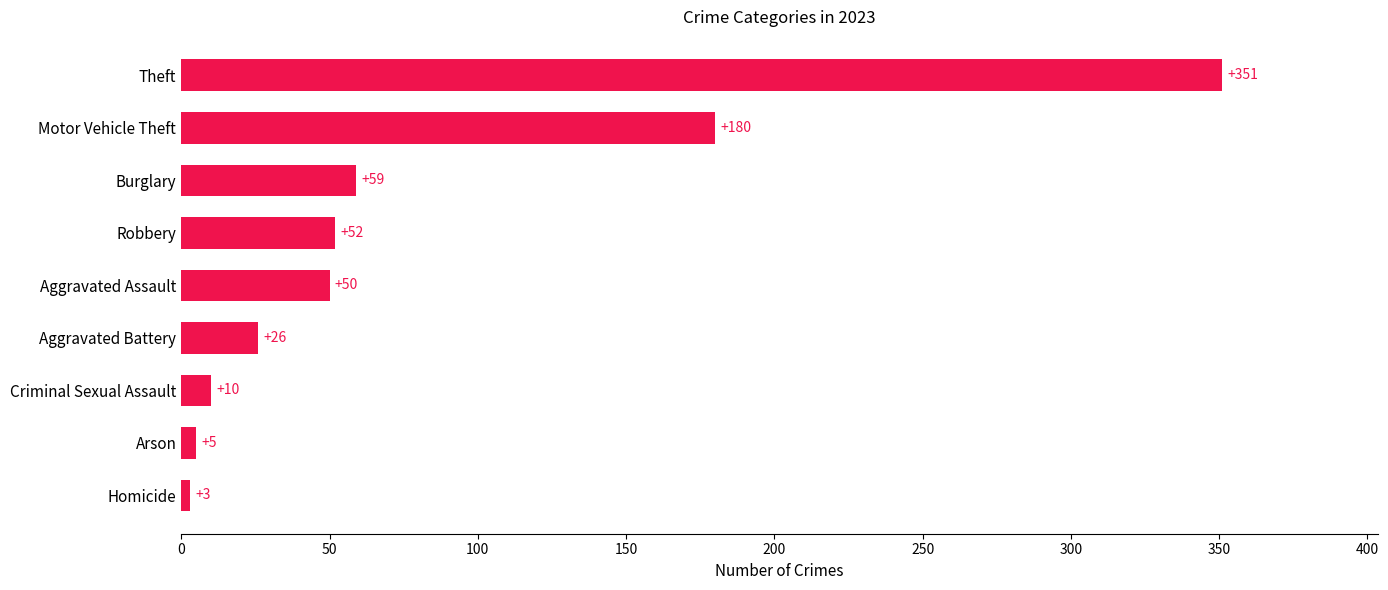

How many categories are shown in the chart?

9